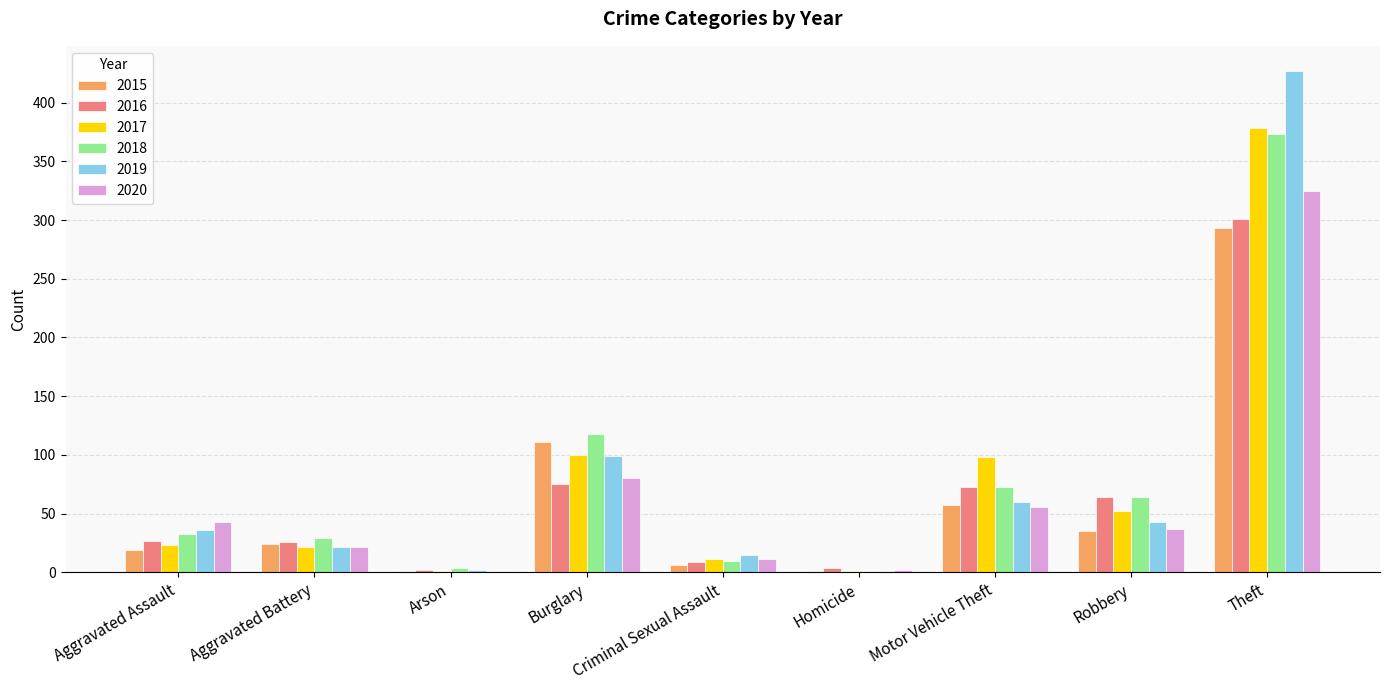

At which category is the sum across all series the highest?

Theft